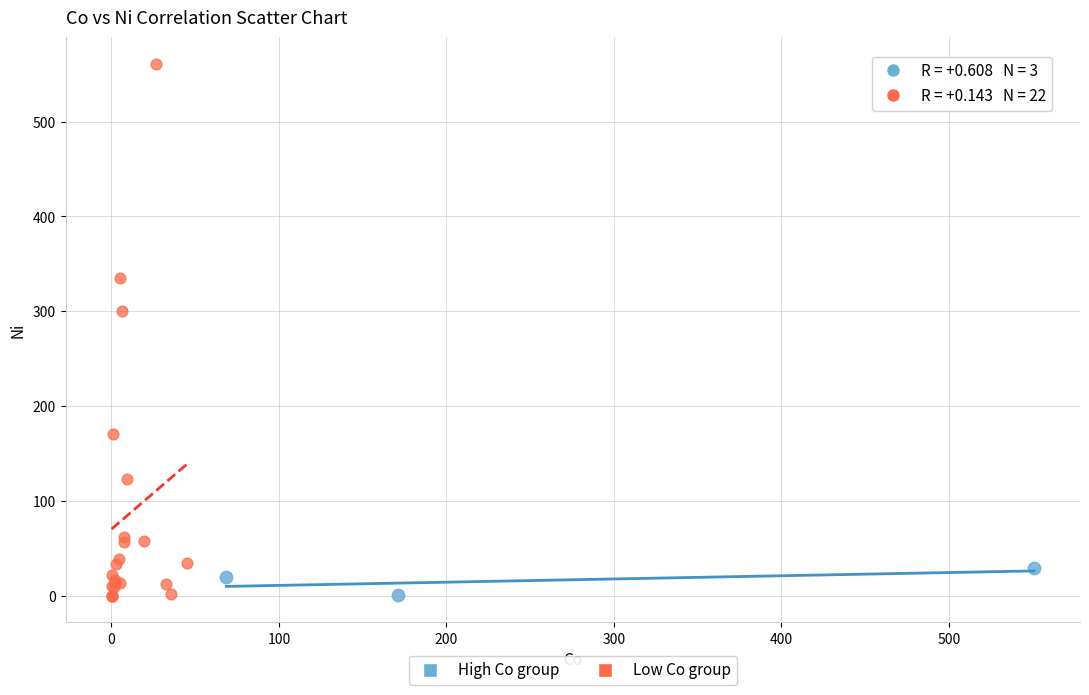

Which series reaches the maximum Y coordinate?

Low Co group